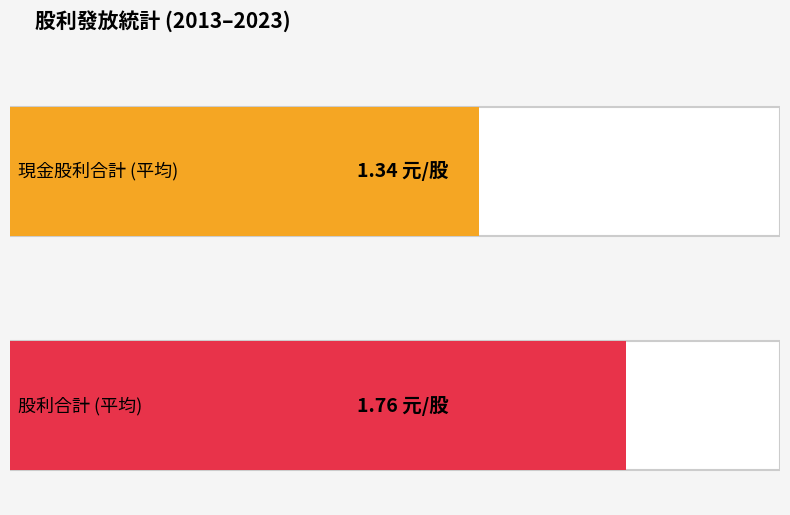

List the series in order of their overall mean, highest first.

股利合計, 現金股利合計